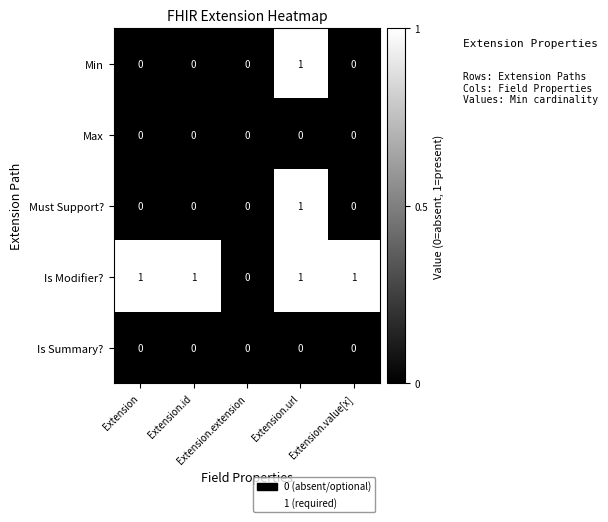

Which series has the largest total across all categories?

Is Modifier?